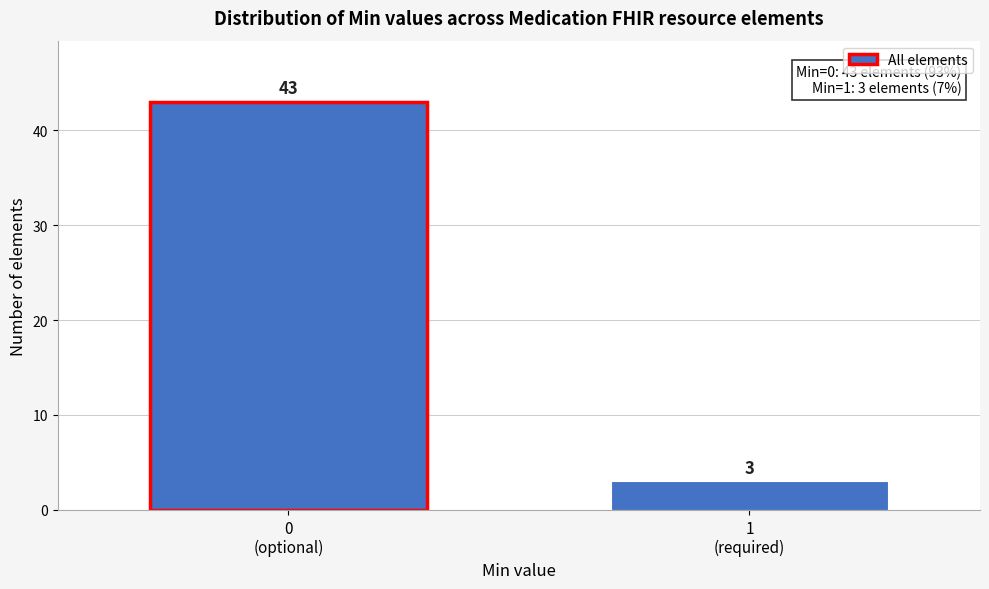

Reading left to right, list all the values displayed in this chart.

43	3